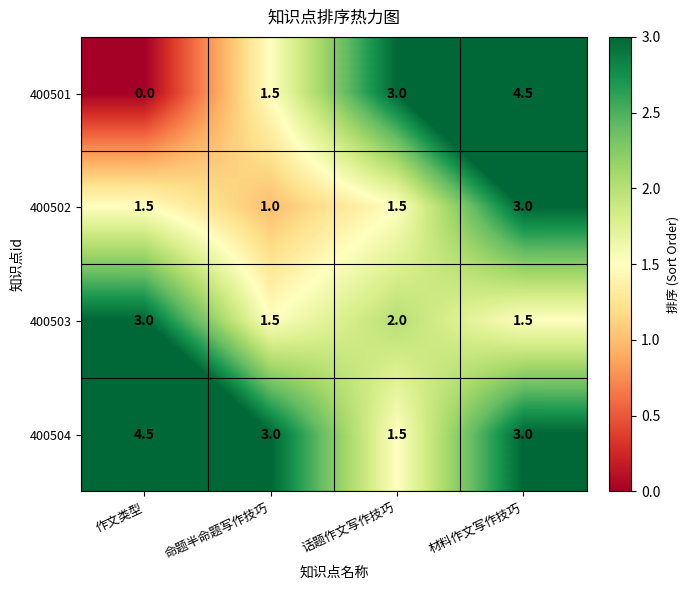

Reading left to right, what are all the values shown in this chart?

400501: 0.0	1.5	3.0	4.5
400502: 1.5	1.0	1.5	3.0
400503: 3.0	1.5	2.0	1.5
400504: 4.5	3.0	1.5	3.0